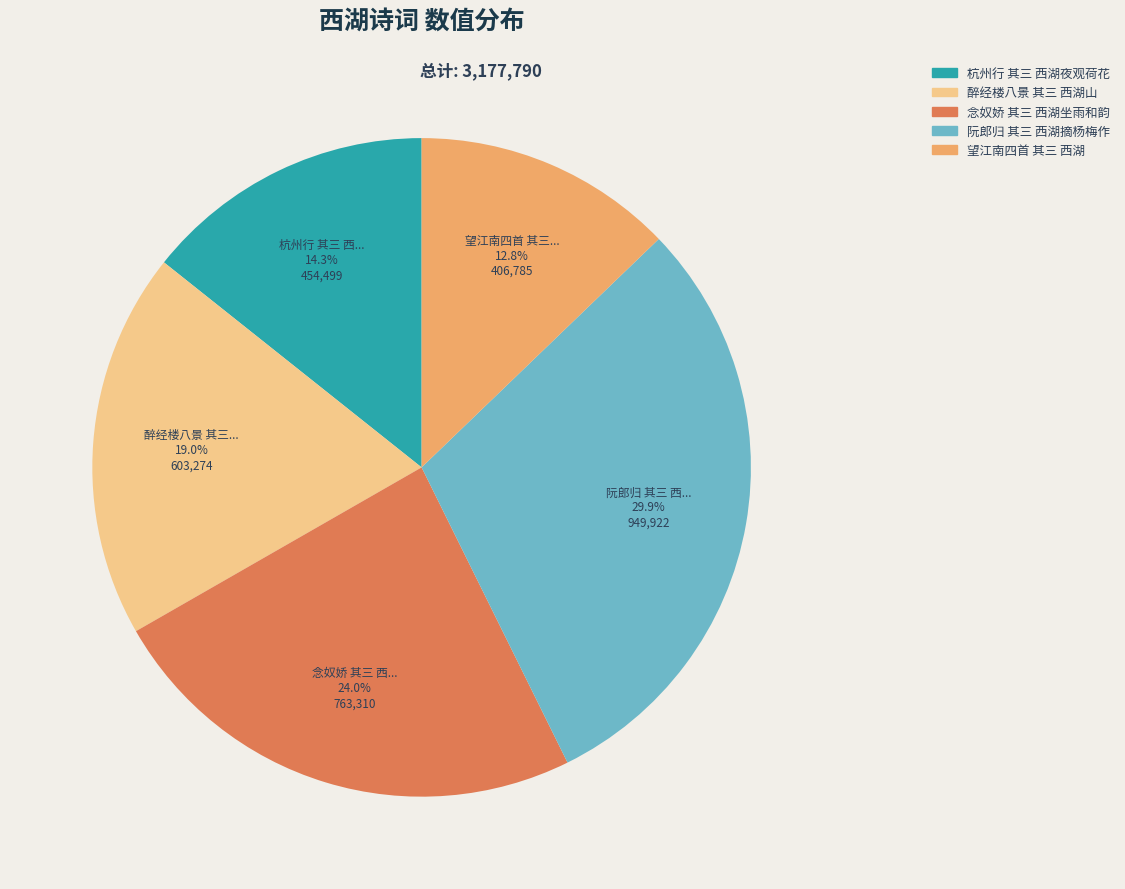

To the nearest percent, what portion does 阮郎归 其三 西湖摘杨梅作 represent?

30%